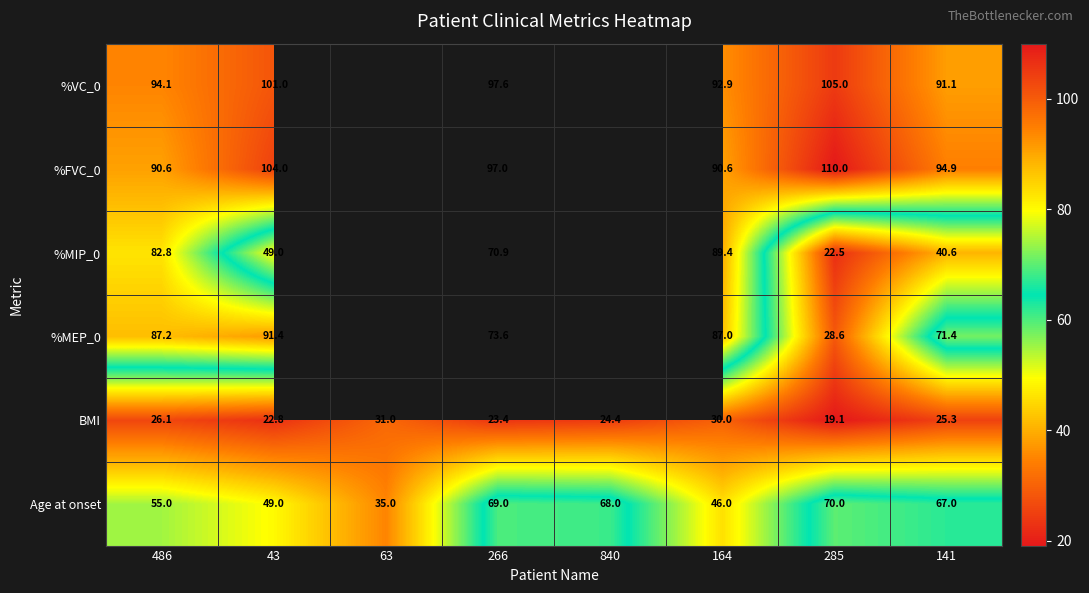

Count the number of categories in the chart.

8